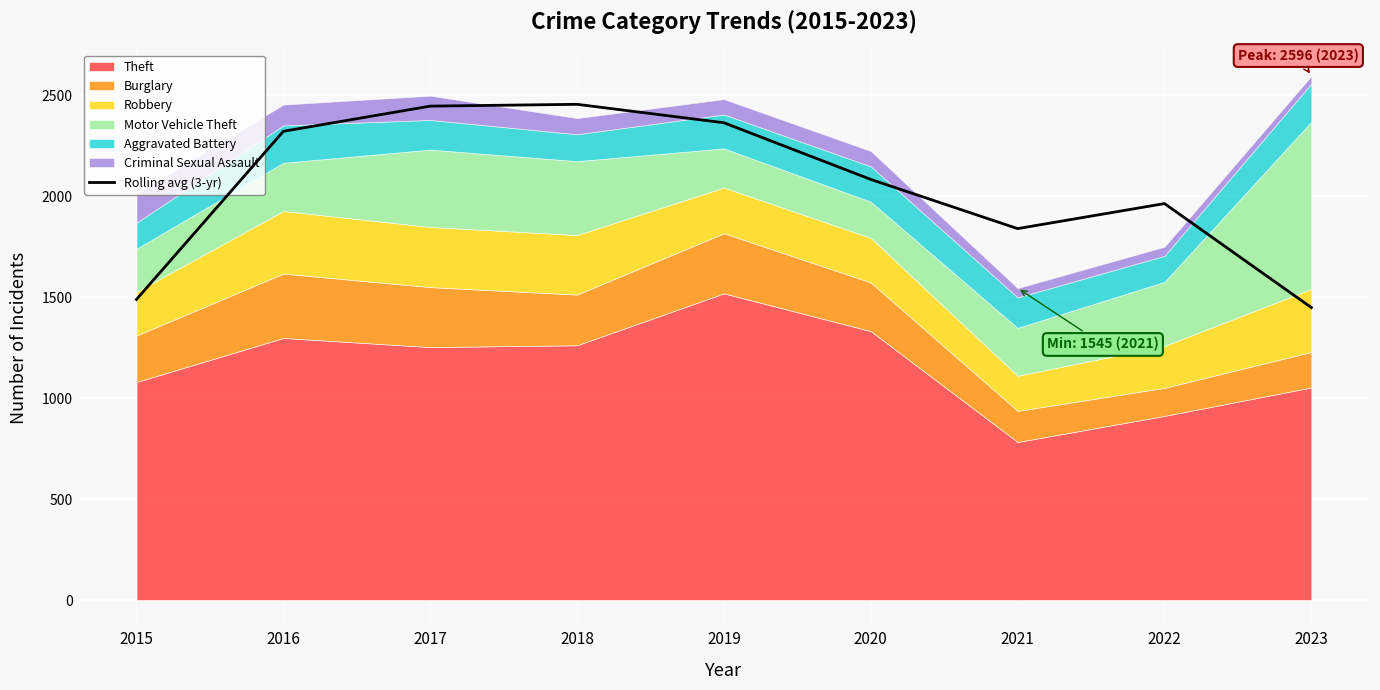

Which label corresponds to the smallest value in the chart?

2023